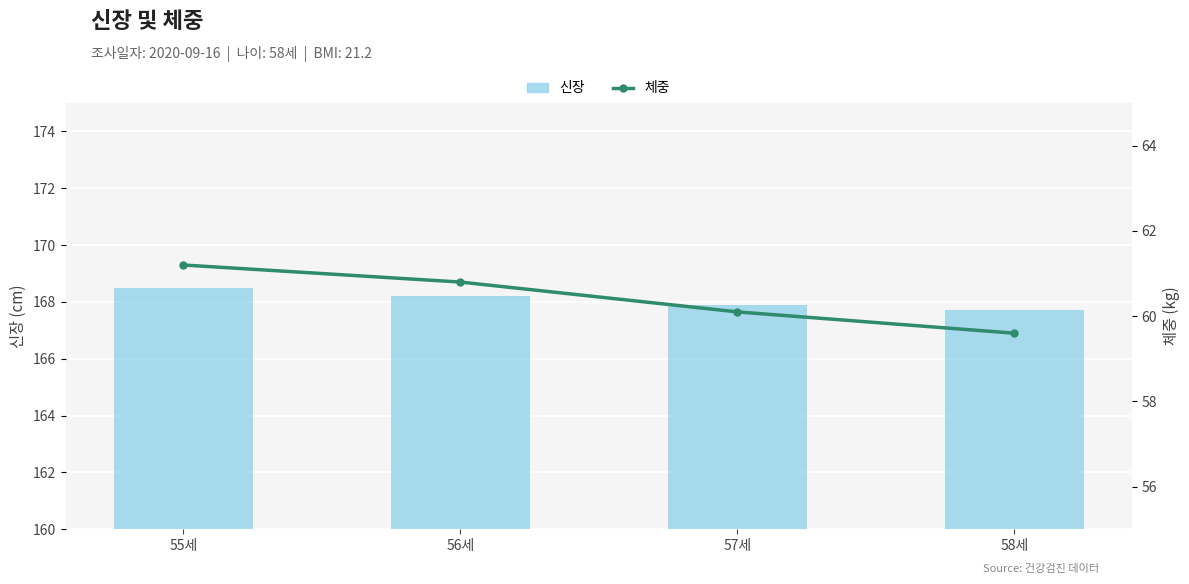

What value does the 신장 series have at 58세?

167.7